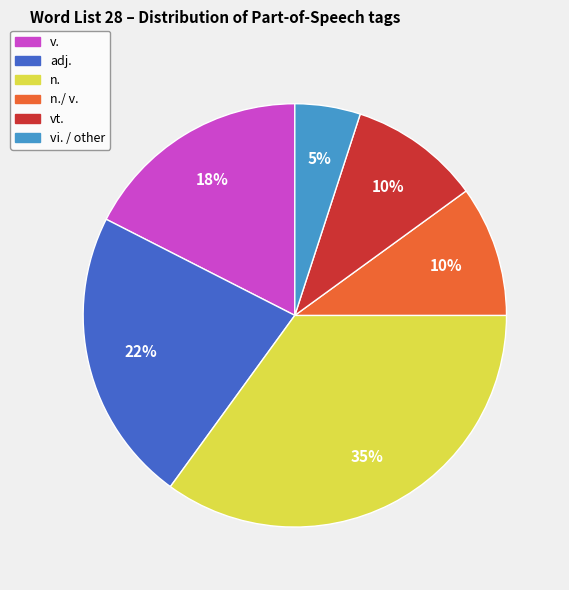

Is the sum of vt. and v. greater than half?

No